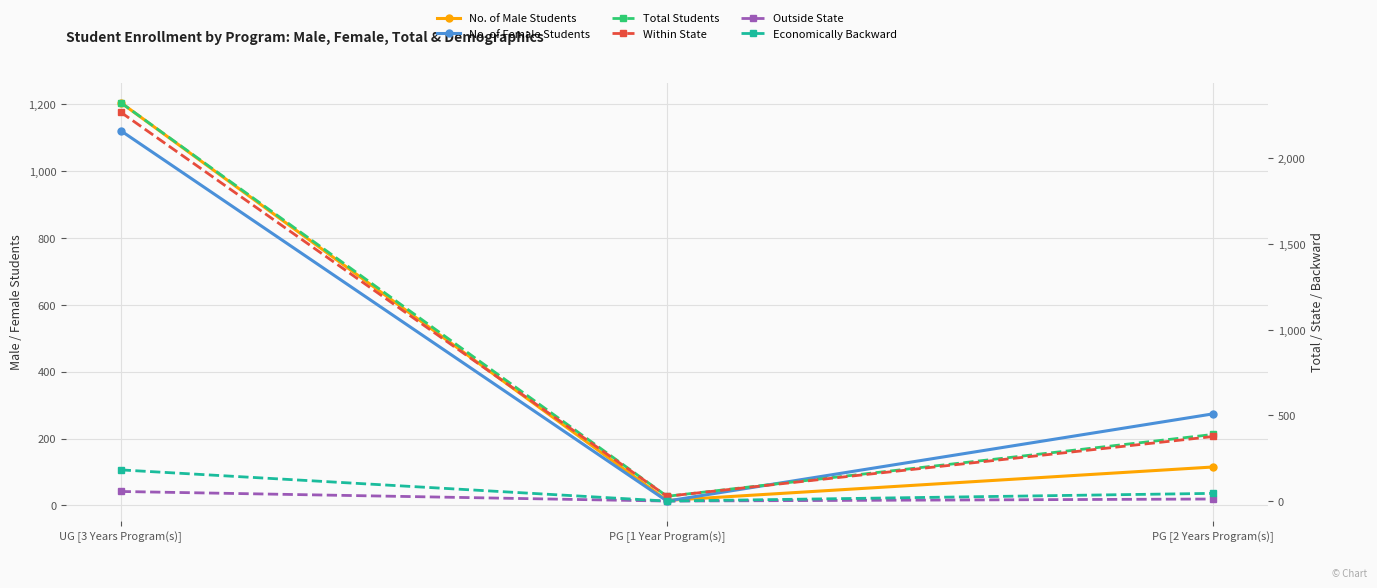

Reading right to left, extract all data points from this chart.

No. of Male Students: PG [2 Years Program(s)]=115	PG [1 Year Program(s)]=15	UG [3 Years Program(s)]=1205
No. of Female Students: PG [2 Years Program(s)]=274	PG [1 Year Program(s)]=13	UG [3 Years Program(s)]=1121
Total Students: PG [2 Years Program(s)]=389	PG [1 Year Program(s)]=28	UG [3 Years Program(s)]=2326
Within State: PG [2 Years Program(s)]=377	PG [1 Year Program(s)]=28	UG [3 Years Program(s)]=2270
Outside State: PG [2 Years Program(s)]=12	PG [1 Year Program(s)]=0	UG [3 Years Program(s)]=56
Economically Backward: PG [2 Years Program(s)]=45	PG [1 Year Program(s)]=0	UG [3 Years Program(s)]=182